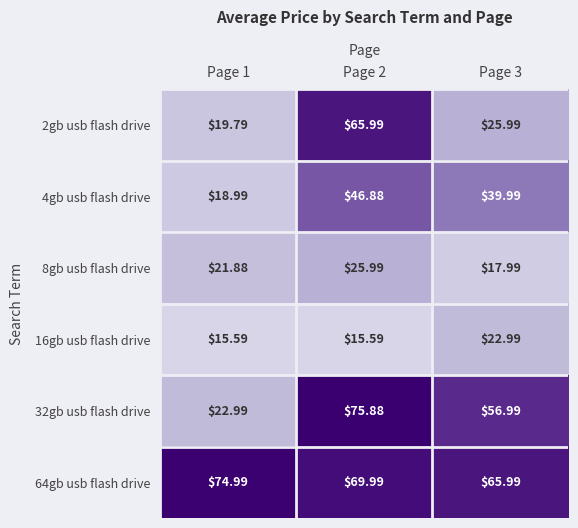

Between Page 1 and Page 3, which series saw the biggest shift?

32gb usb flash drive